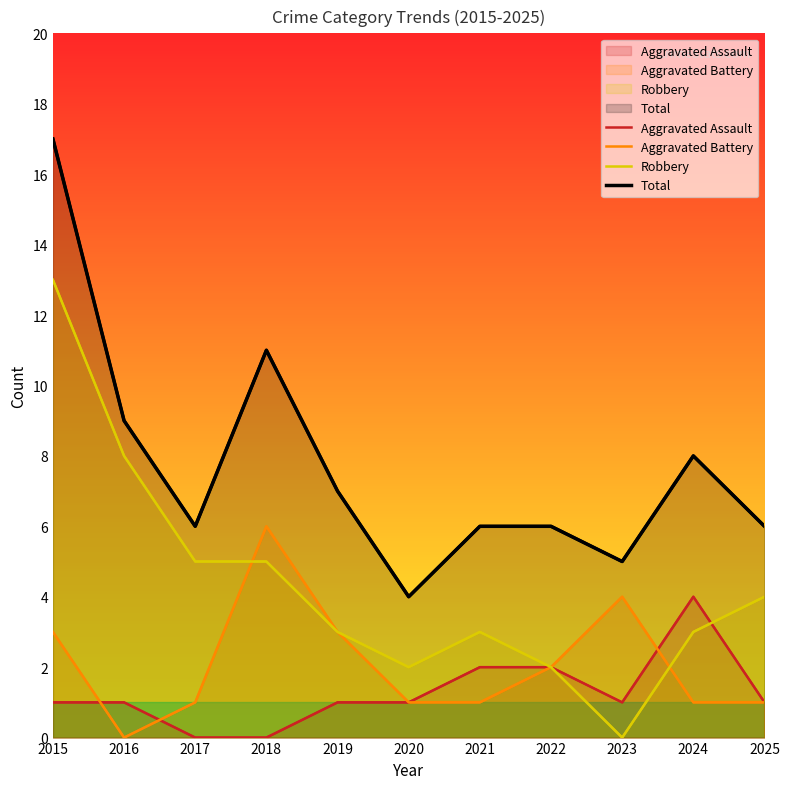

Which series has the largest range (max minus min)?

Robbery